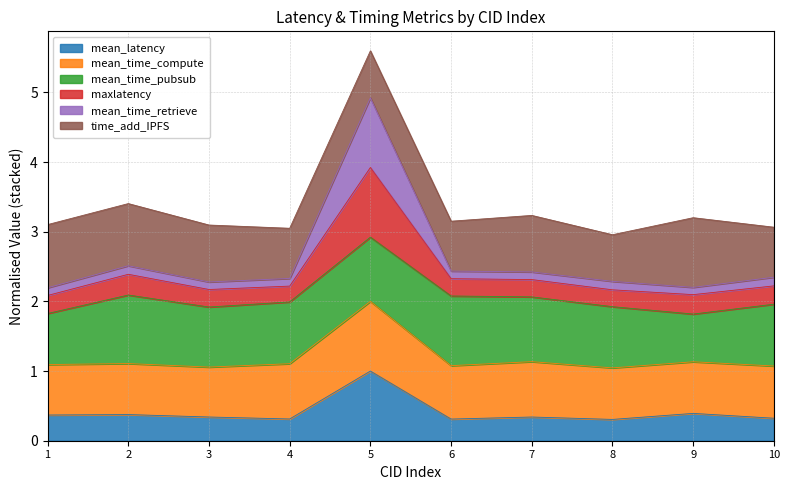

At which label does mean_latency reach its peak?

5